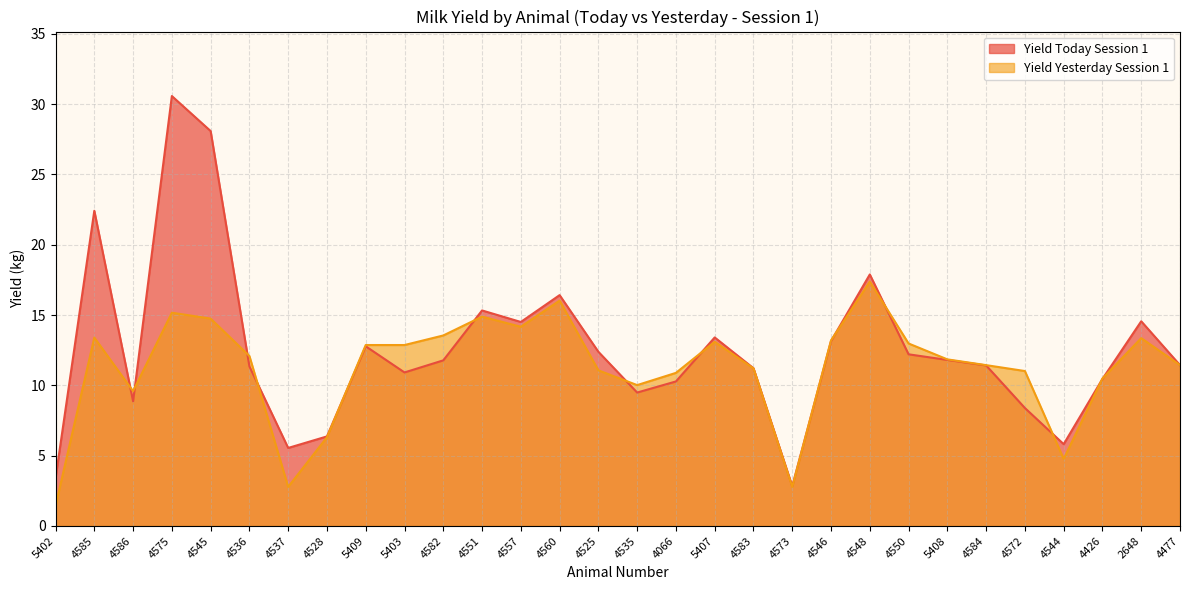

What are all the series names shown in the legend?

Yield Today Session 1, Yield Yesterday Session 1